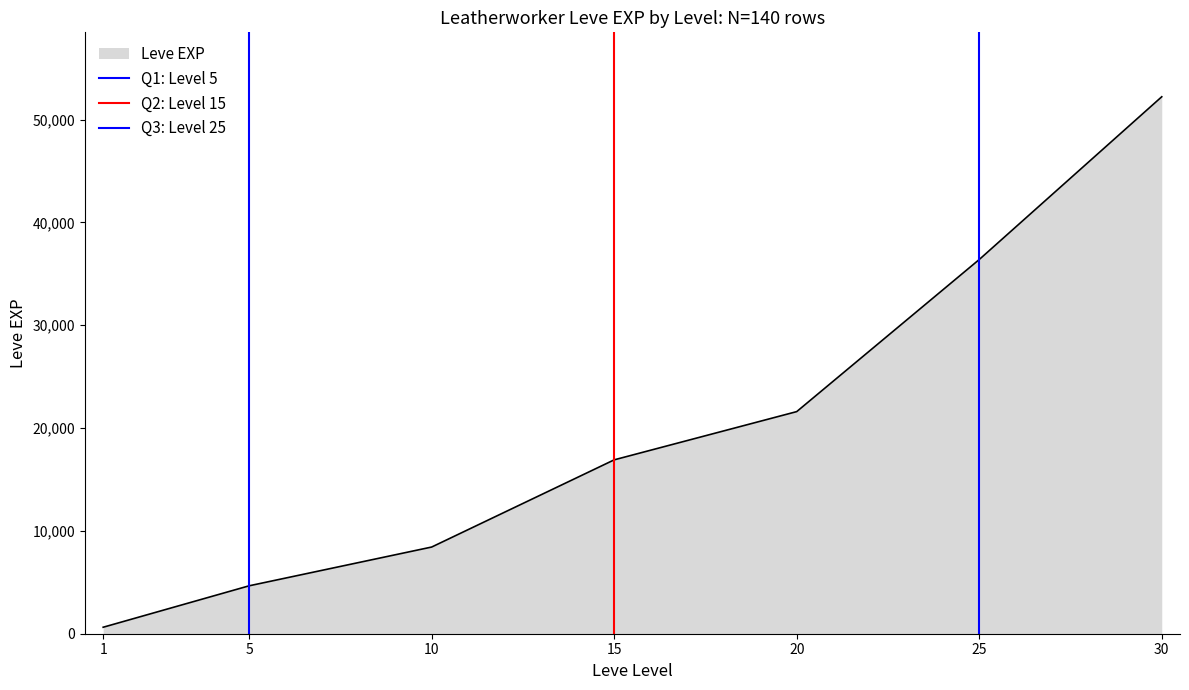

What is the maximum value for Leve EXP?

52220